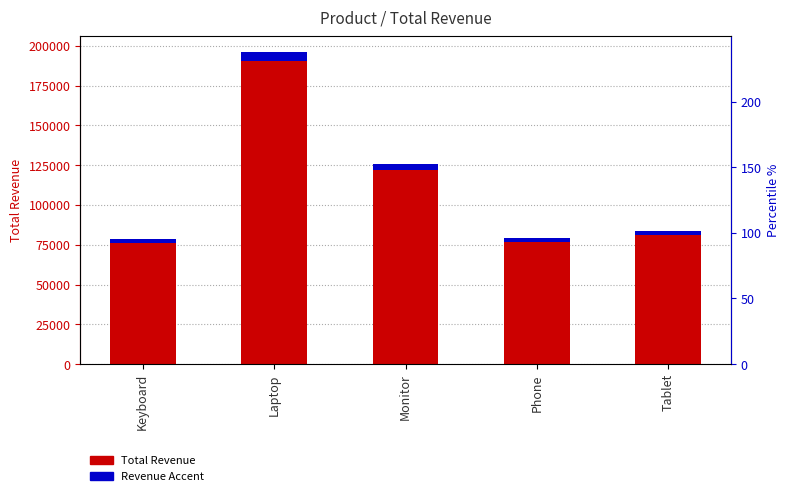

The value of Revenue Accent at Keyboard is 887.1. True or false?

False